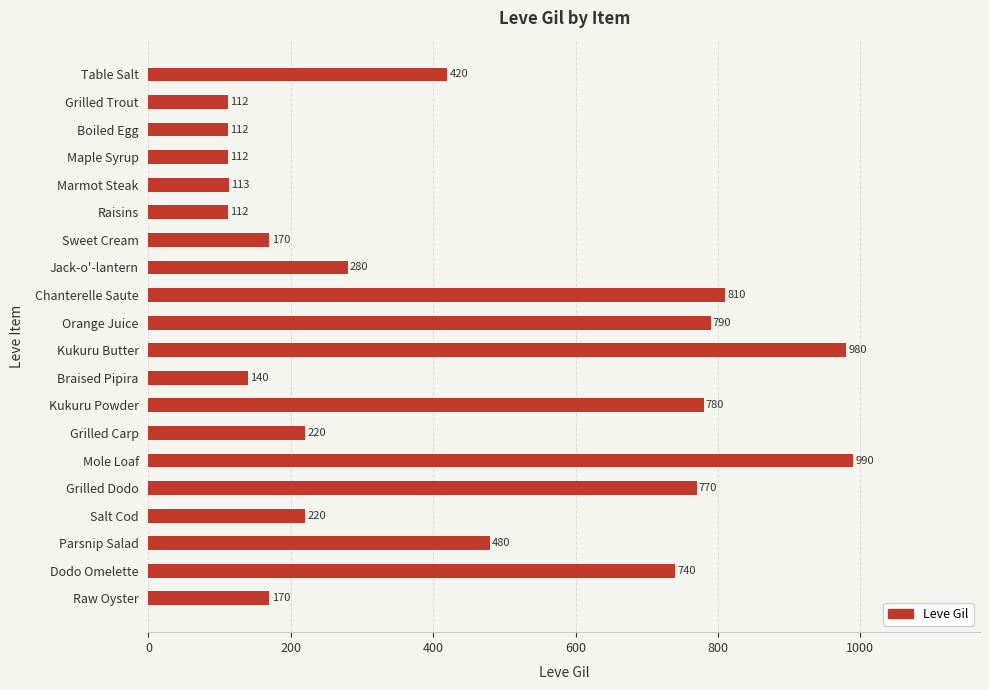

True or false: the data shows 420 at Table Salt.

True